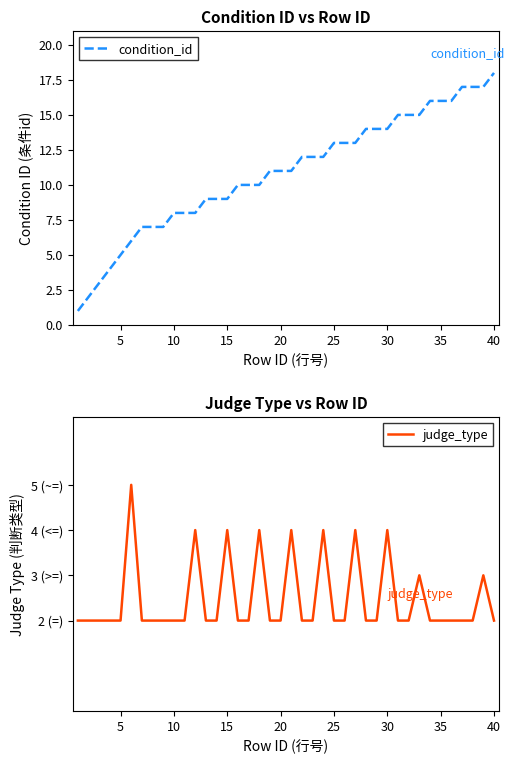

Reading left to right, list all the values displayed in this chart.

condition_id: 1	2	3	4	5	6	7	7	7	8	8	8	9	9	9	10	10	10	11	11	11	12	12	12	13	13	13	14	14	14	15	15	15	16	16	16	17	17	17	18
judge_type: 2	2	2	2	2	5	2	2	2	2	2	4	2	2	4	2	2	4	2	2	4	2	2	4	2	2	4	2	2	4	2	2	3	2	2	2	2	2	3	2